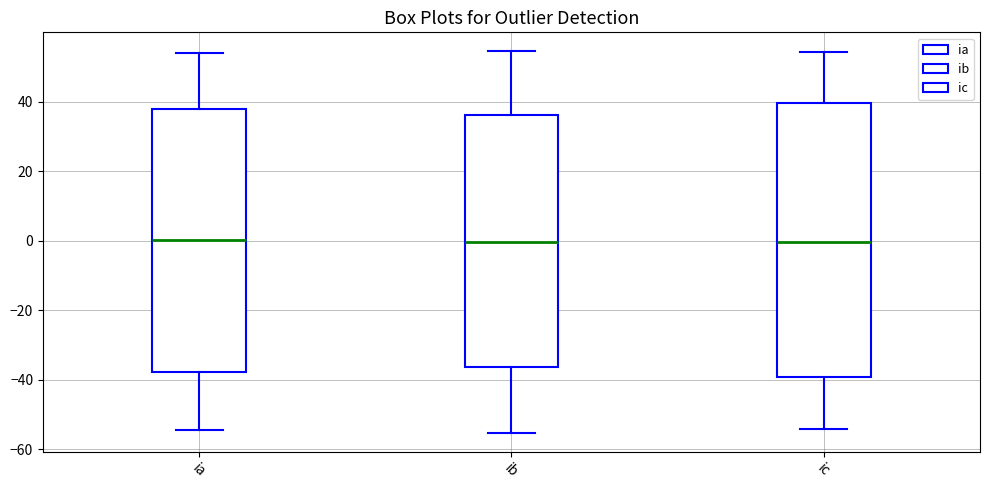

Reading left to right, transcribe this box plot: for each box, give where its median line is, the range the box spans, and where its two whiskers end, as read against the y-axis. The values are not printed on the chart, so give them approximately, as read against the axis.

ia: median 0, box -38 to 38, whiskers -54 to 54
ib: median 0, box -36 to 36, whiskers -56 to 54
ic: median 0, box -40 to 40, whiskers -54 to 54